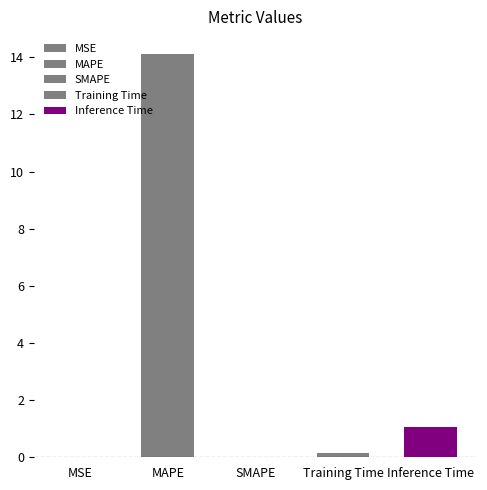

Reading right to left, transcribe all the data shown in this chart.

Inference Time=1.1	Training Time=0.1	SMAPE=0.0	MAPE=14.1	MSE=0.0